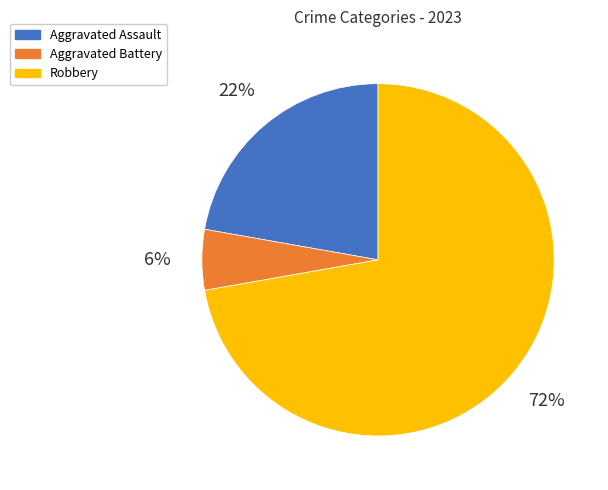

Rank the categories by value from lowest to highest.

Aggravated Battery, Aggravated Assault, Robbery